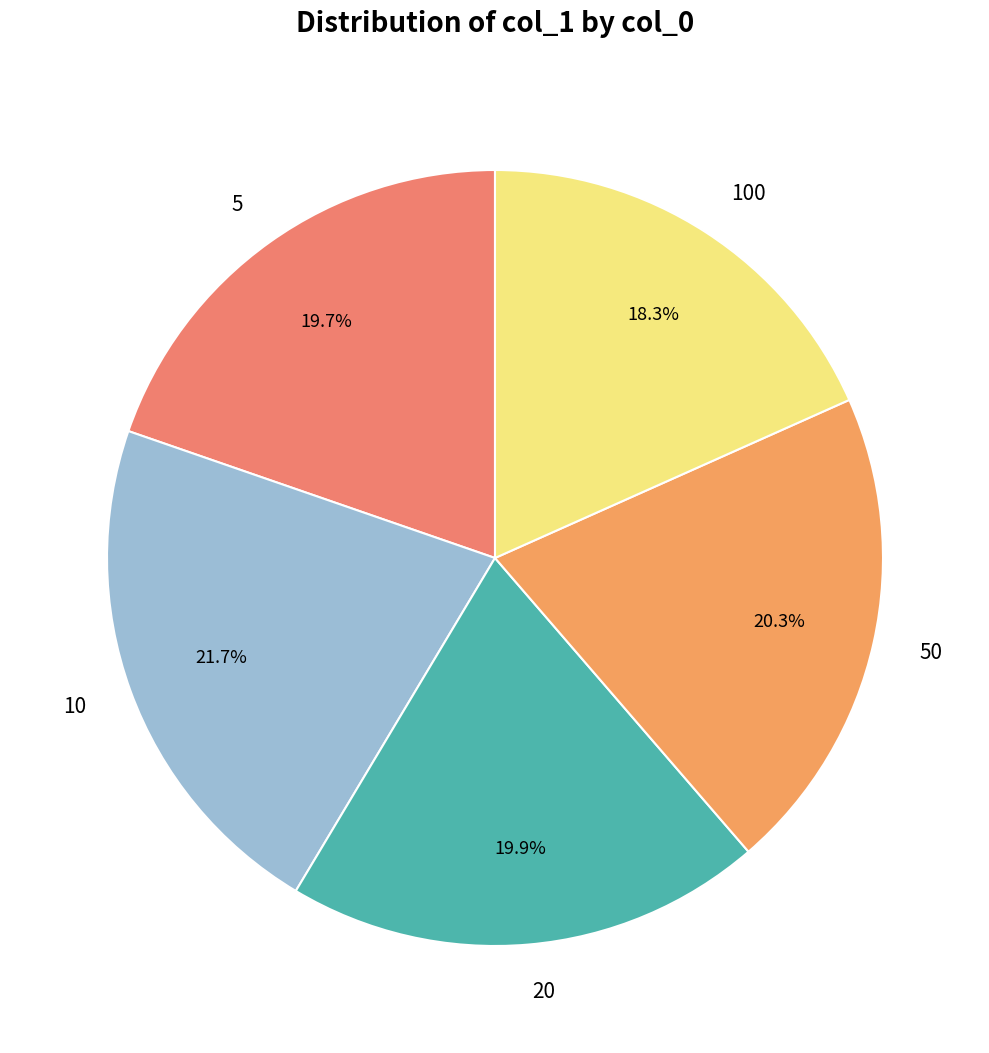

Which category has the smallest portion of the pie?

100